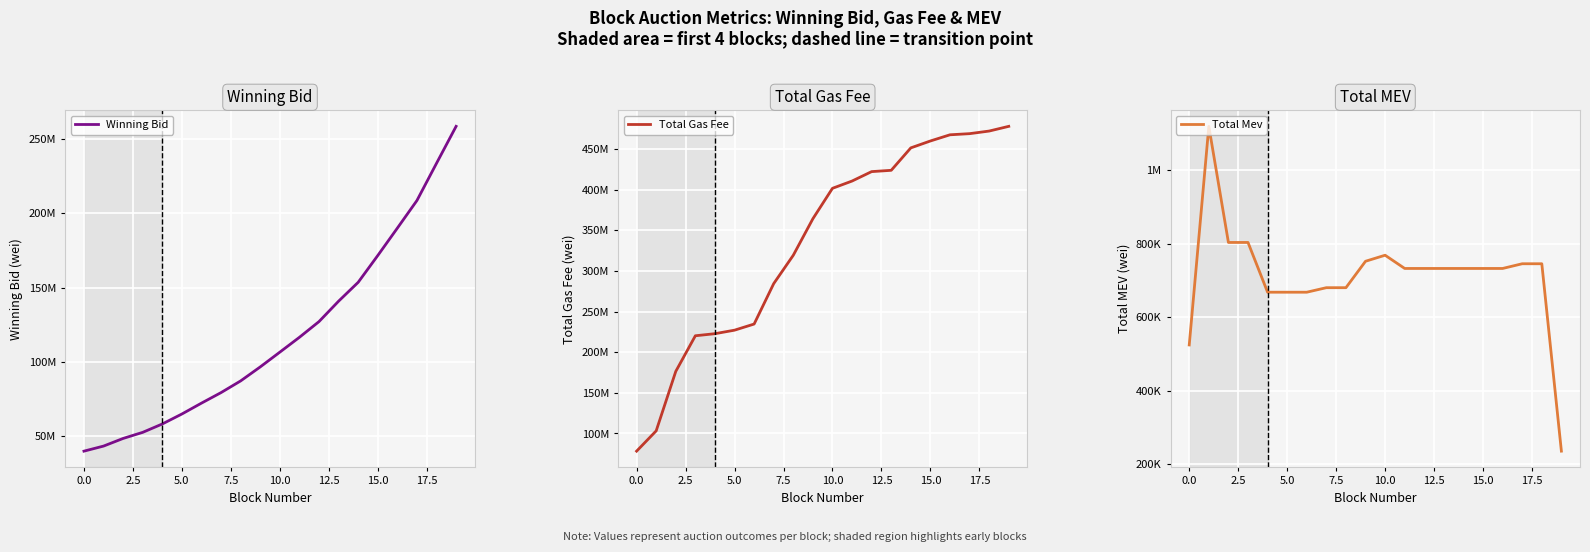

List the series in order of their overall mean, lowest first.

Total Mev, Winning Bid, Total Gas Fee